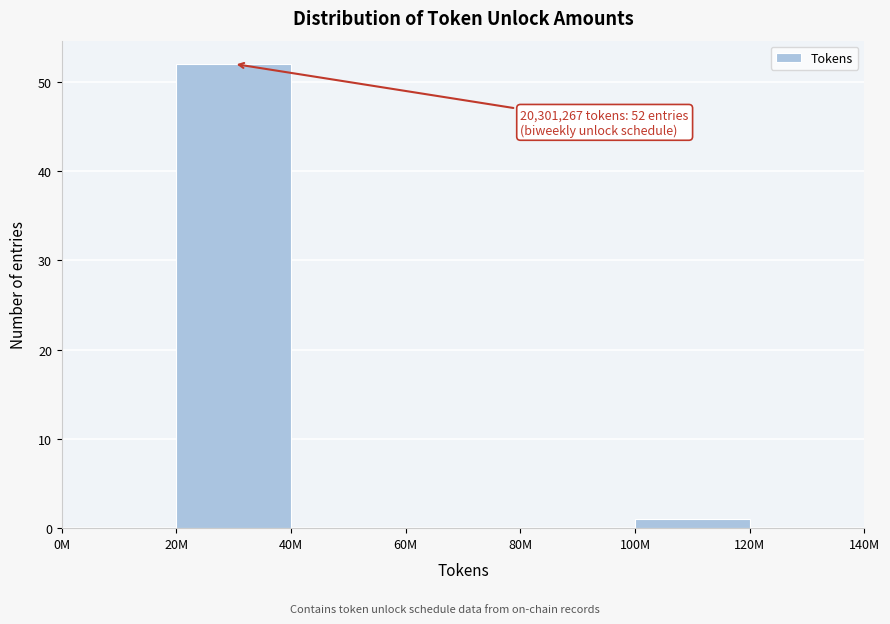

Reading left to right, list all the values displayed in this chart.

0M=0	20M=52	40M=0	60M=0	80M=0	100M=1	120M=0